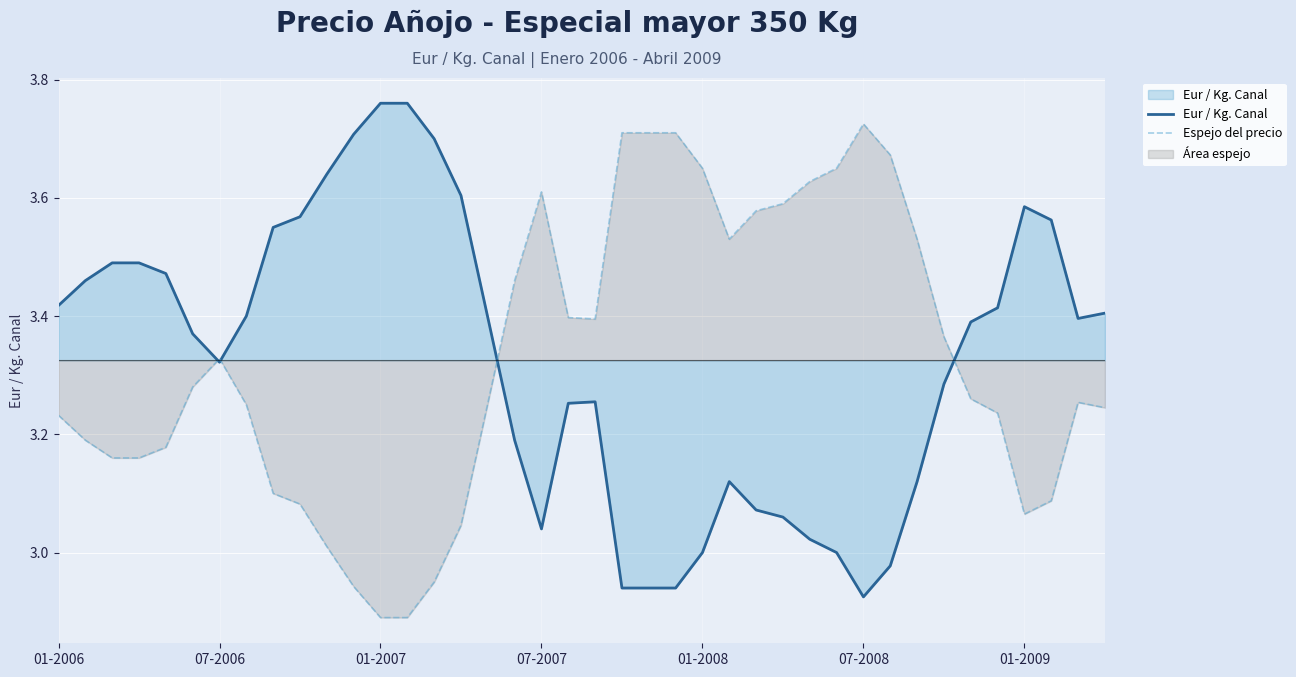

The value of Espejo del precio at 22 is 1.4. True or false?

False